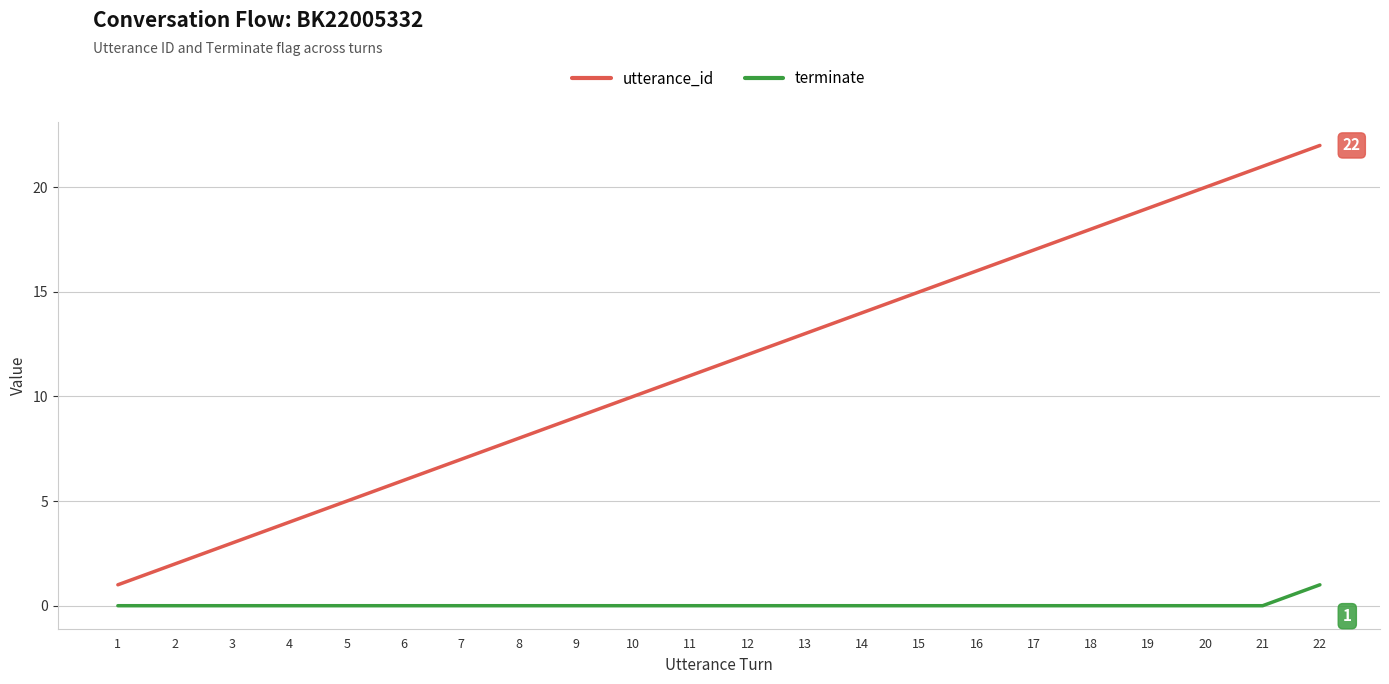

Reading right to left, transcribe all the data shown in this chart.

utterance_id: 22=22	21=21	20=20	19=19	18=18	17=17	16=16	15=15	14=14	13=13	12=12	11=11	10=10	9=9	8=8	7=7	6=6	5=5	4=4	3=3	2=2	1=1
terminate: 22=1	21=0	20=0	19=0	18=0	17=0	16=0	15=0	14=0	13=0	12=0	11=0	10=0	9=0	8=0	7=0	6=0	5=0	4=0	3=0	2=0	1=0